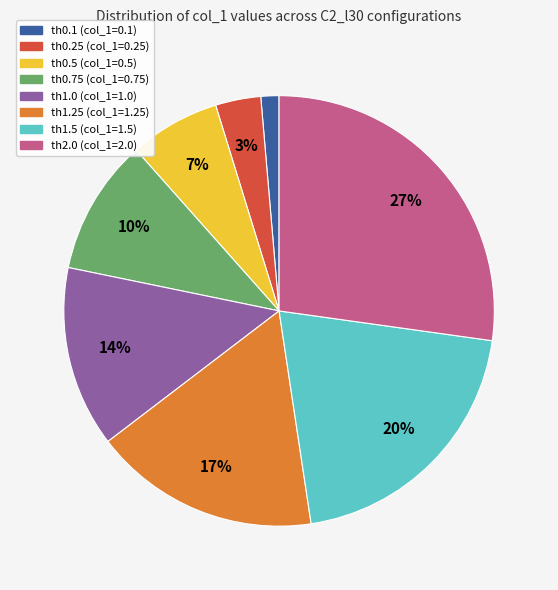

The th1.0 slice represents 20% of the pie. True or false?

False